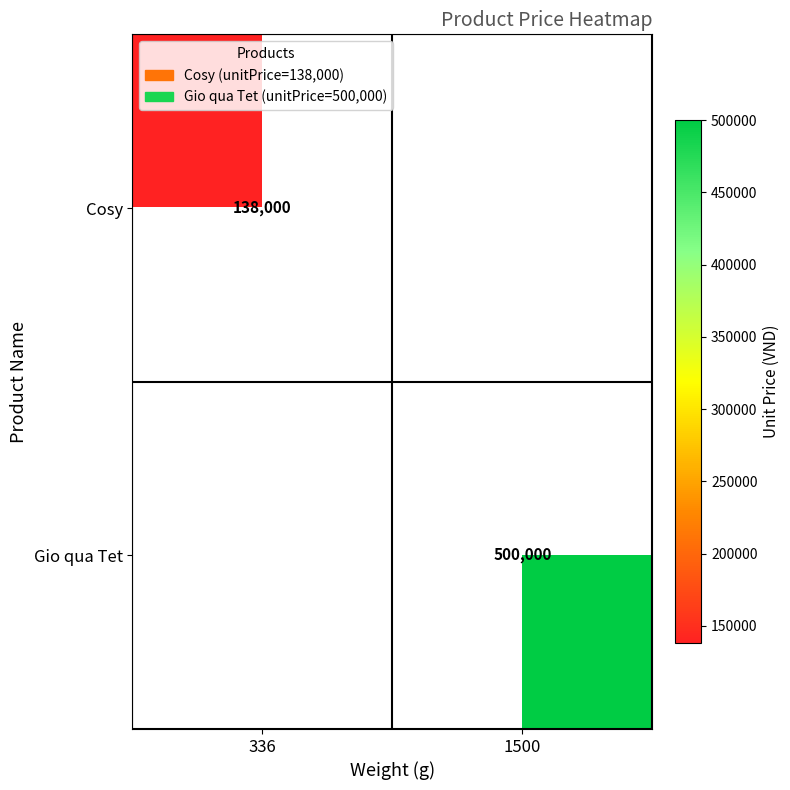

What is the minimum value shown in the chart?

138000.0